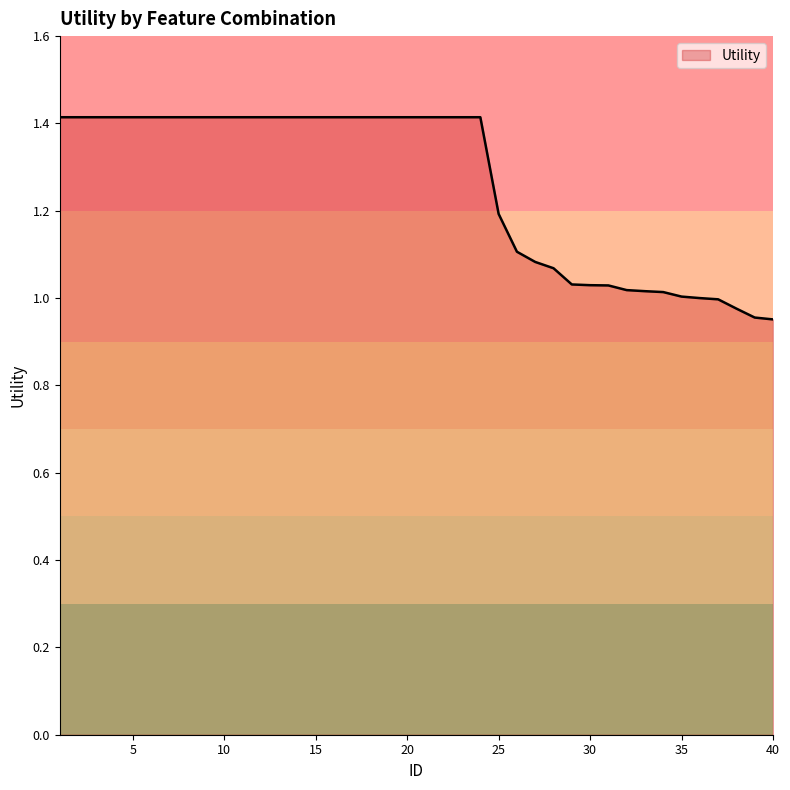

What is the greatest value displayed?

1.4